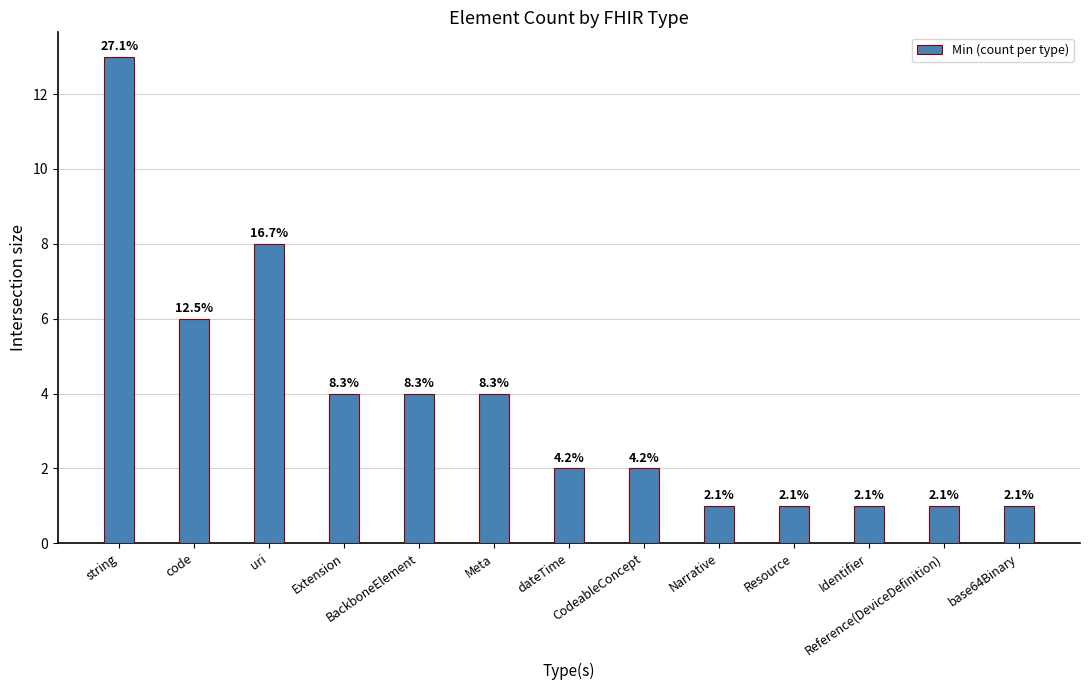

Where does the data first go above 2?

string